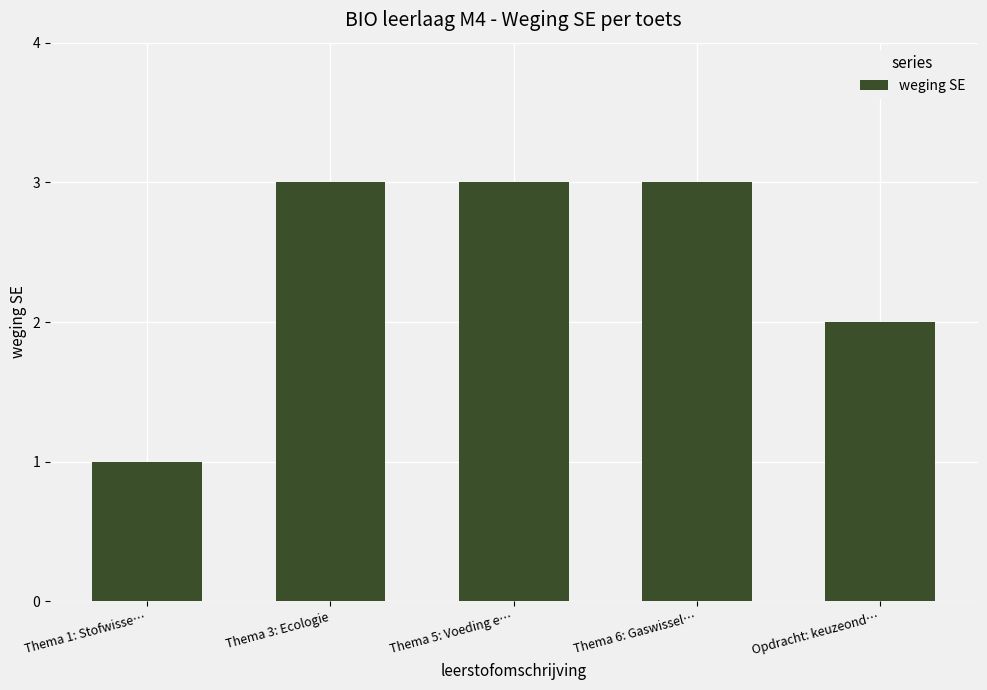

What is the difference between the values at Opdracht: keuzeond… and Thema 3: Ecologie?

1